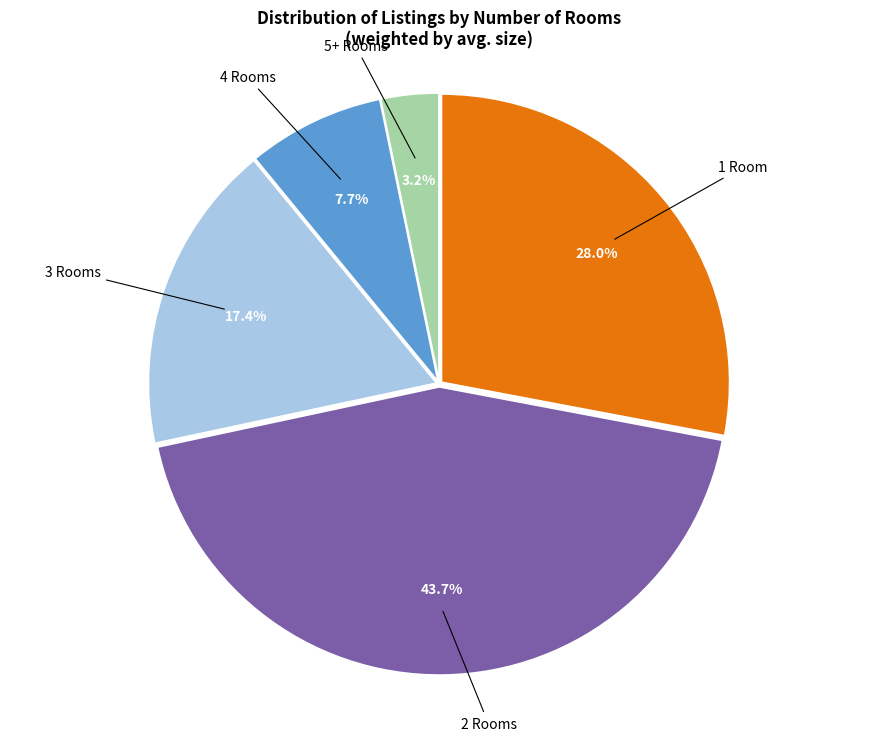

Is there any slice that represents more than half of the pie?

No